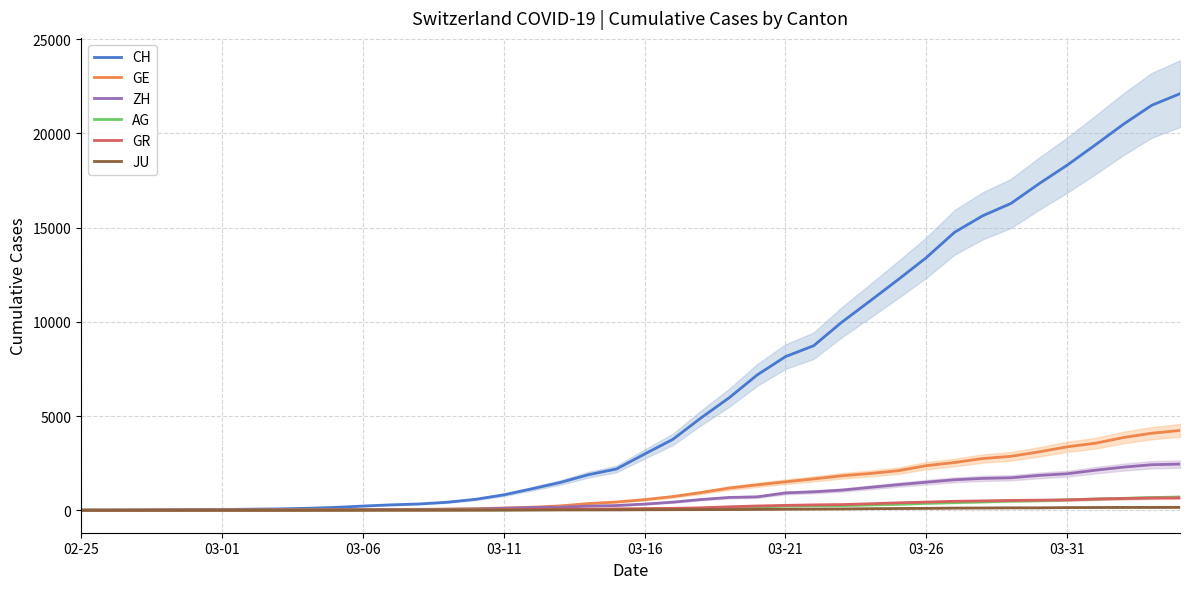

Is this an area chart (filled region under the line)?

No